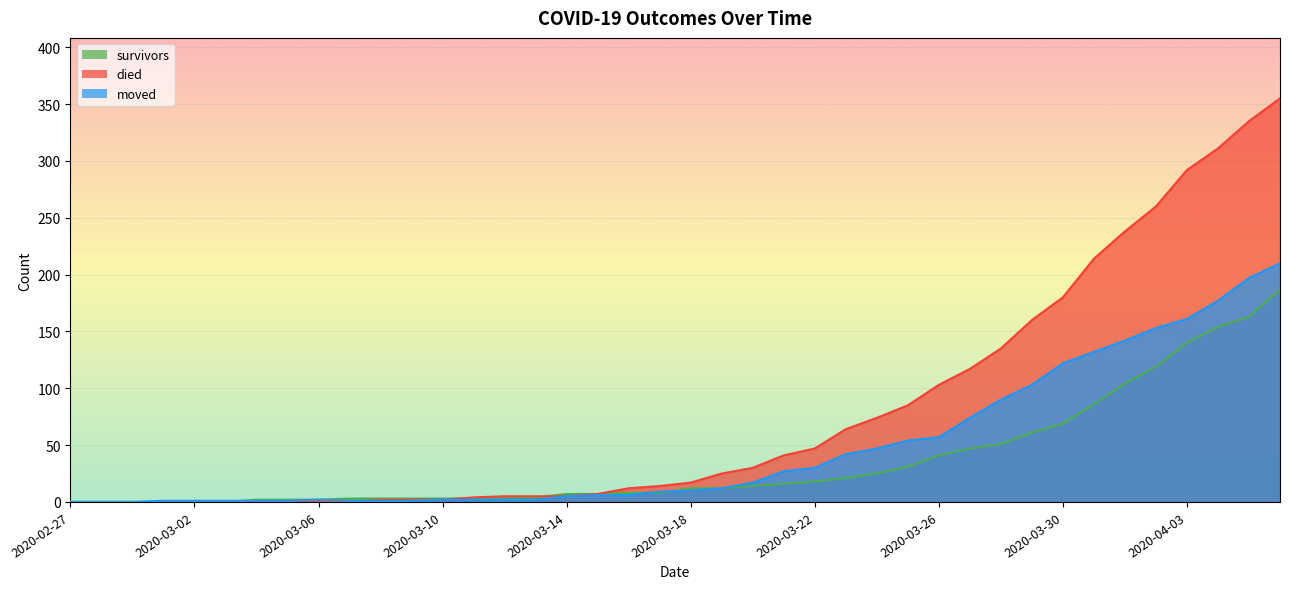

How many values in the died series exceed 17?

19